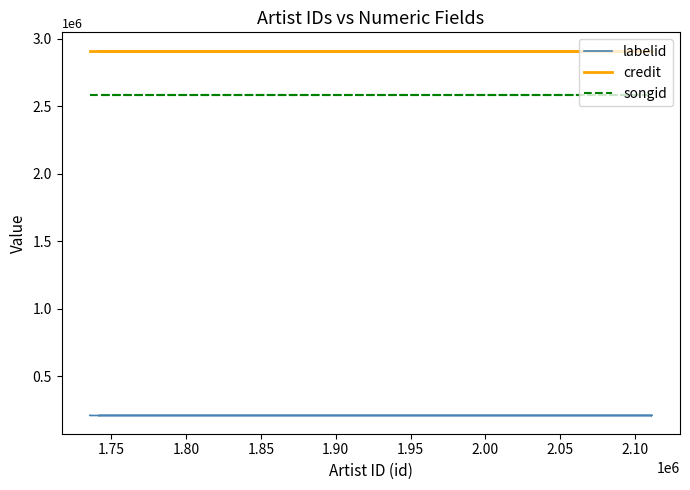

True or false: credit and labelid intersect in this chart.

False